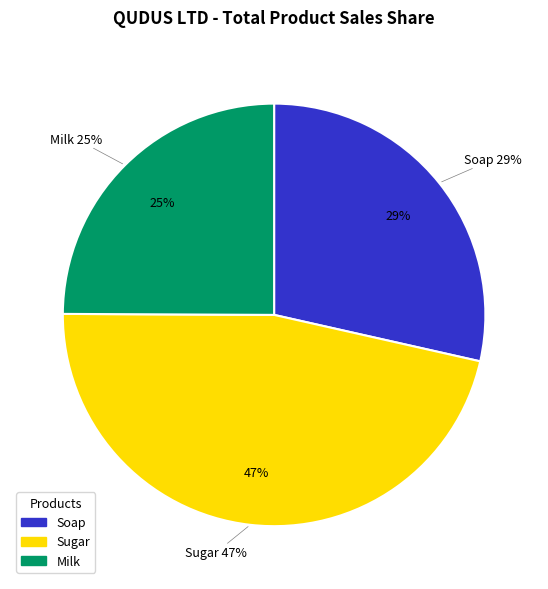

To the nearest percent, what percentage of the pie is Milk?

25%